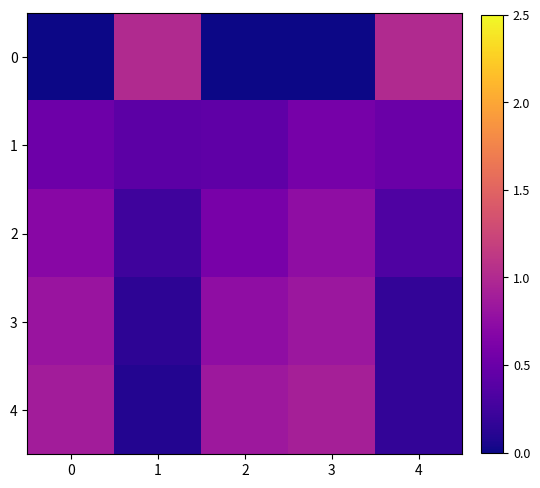

List the series in order of their peak value, lowest first.

1, 2, 3, 4, 0